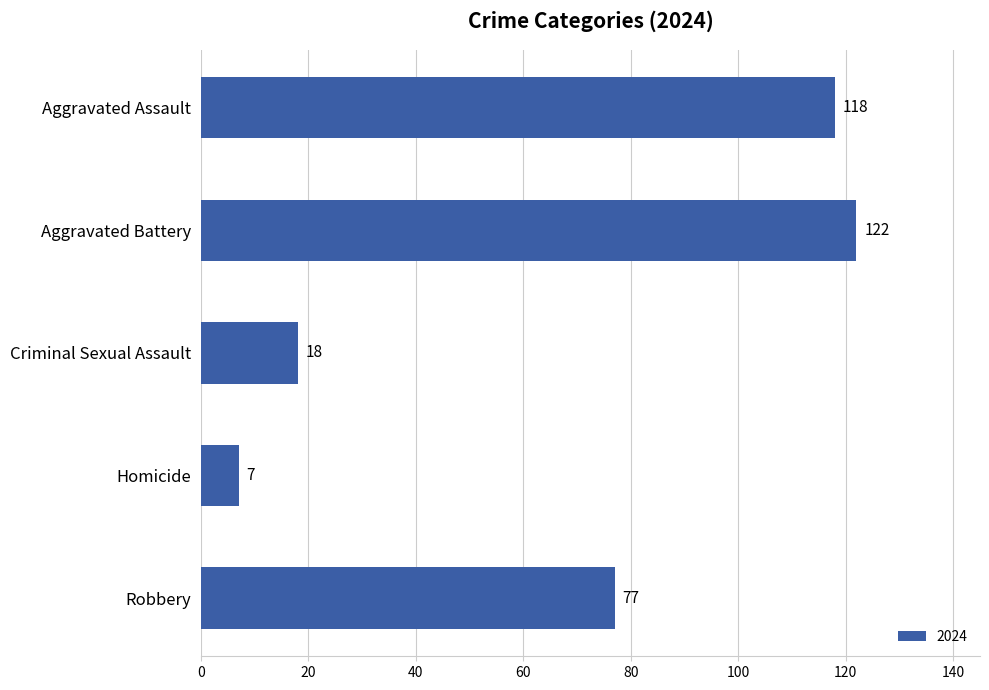

What is the sum of all values?

342